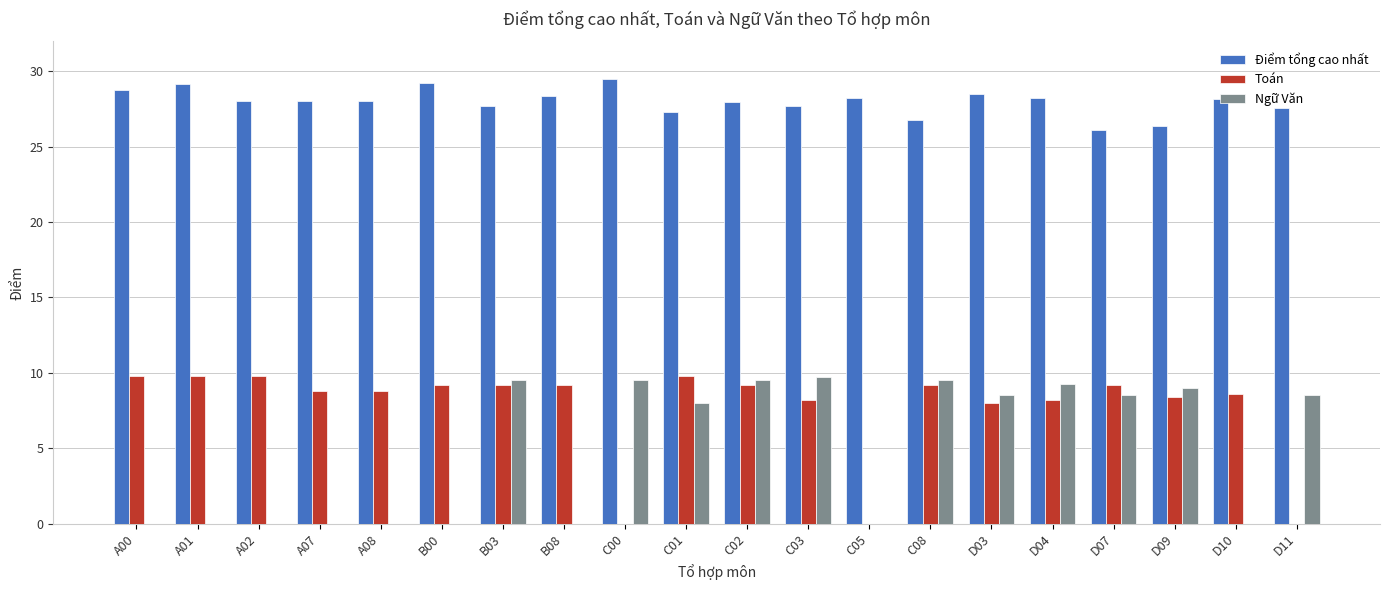

Count the number of categories in the chart.

20